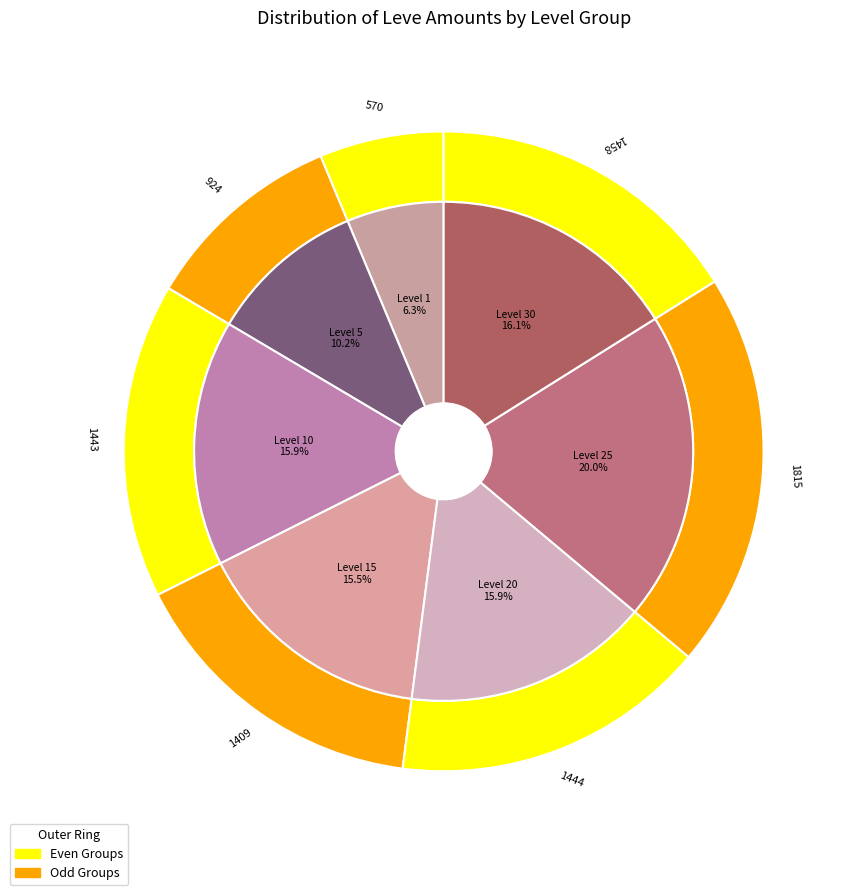

Do Level 10 and Level 15 together represent more than half of the pie?

No